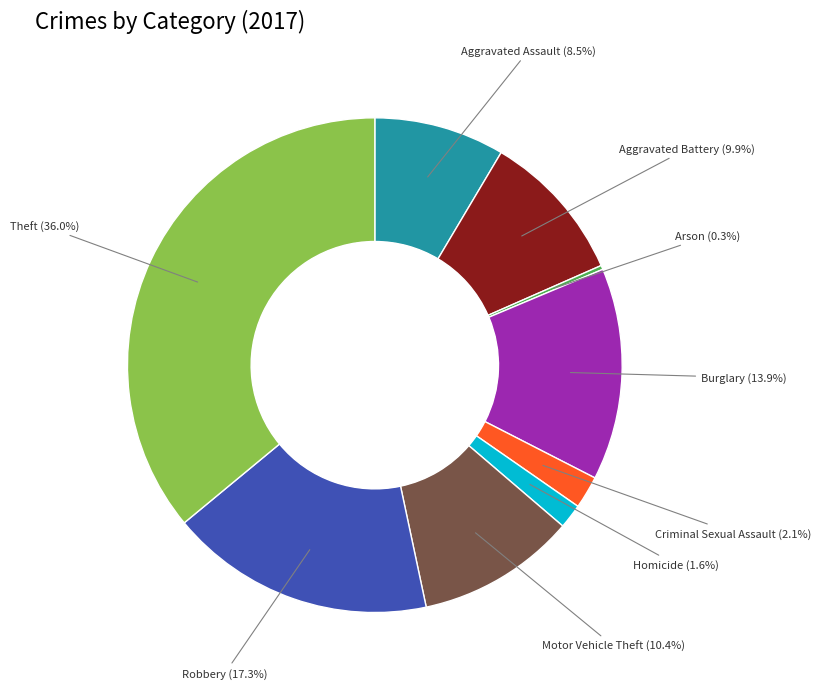

What is the ratio of the value at Burglary to the value at Robbery?

0.8